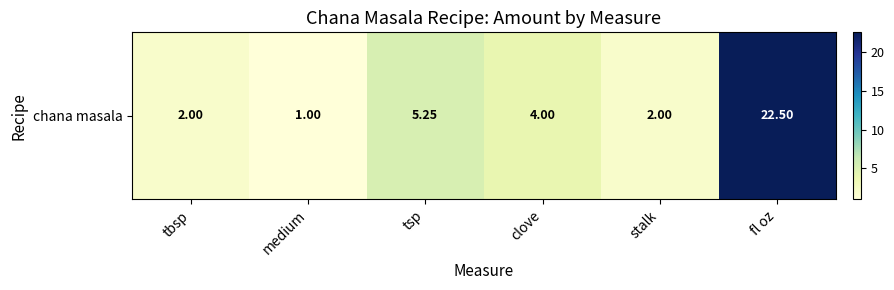

What is the minimum value shown in the chart?

1.0